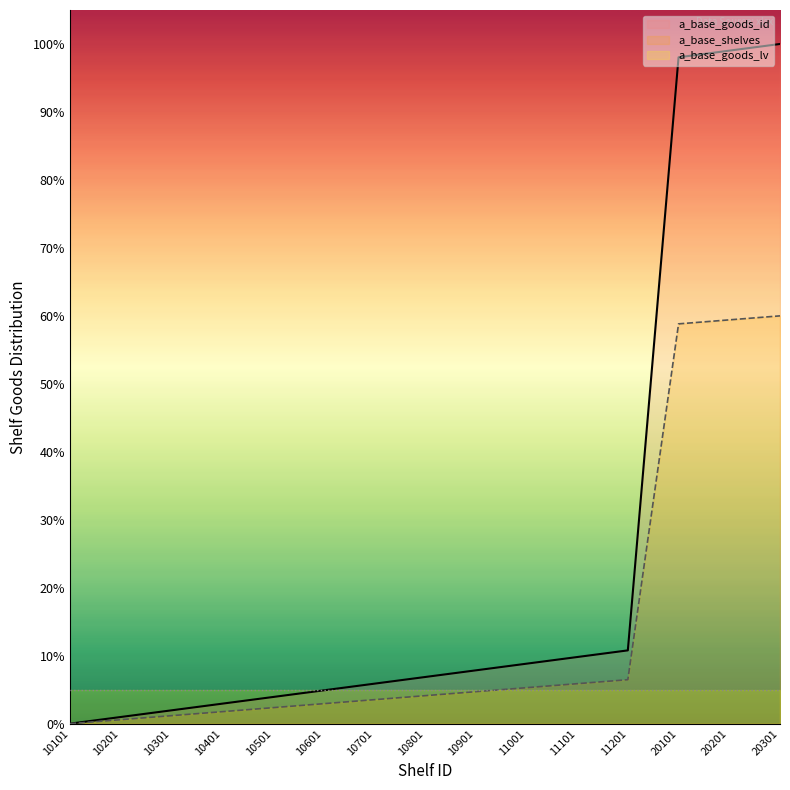

Where is a_base_goods_id nearest to the value 50?

11201